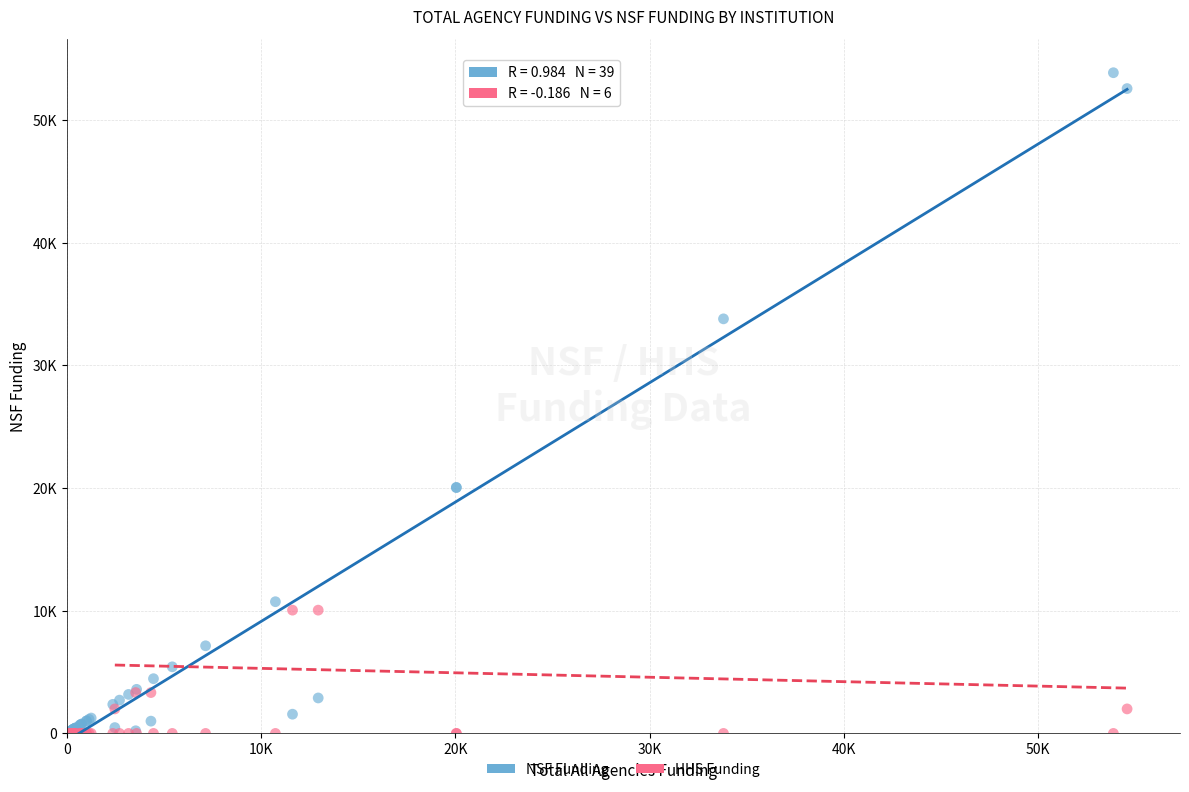

Which series reaches the maximum Y coordinate?

NSF Funding